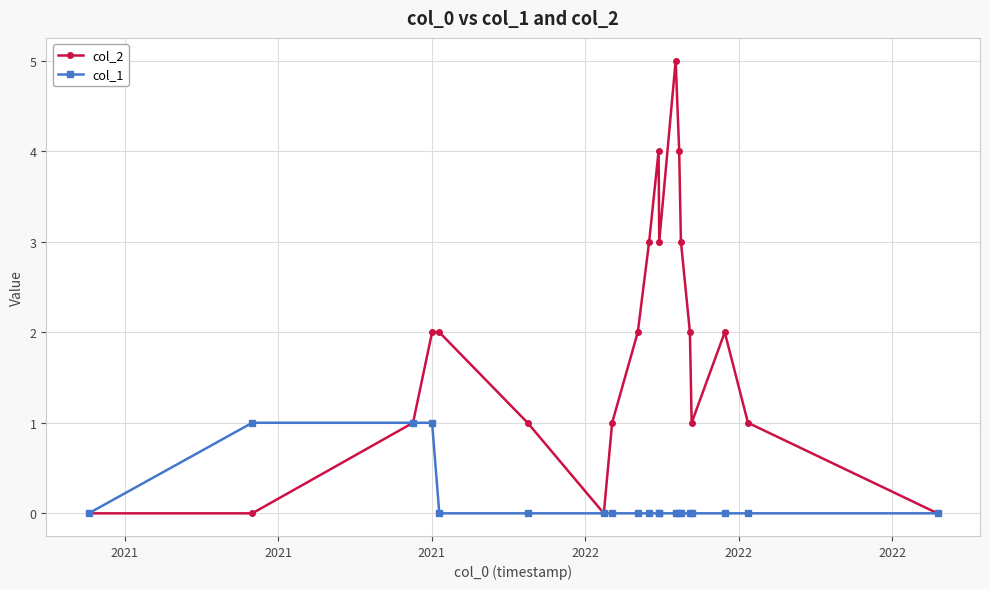

Rank the series by their average value, from lowest to highest.

col_1, col_2